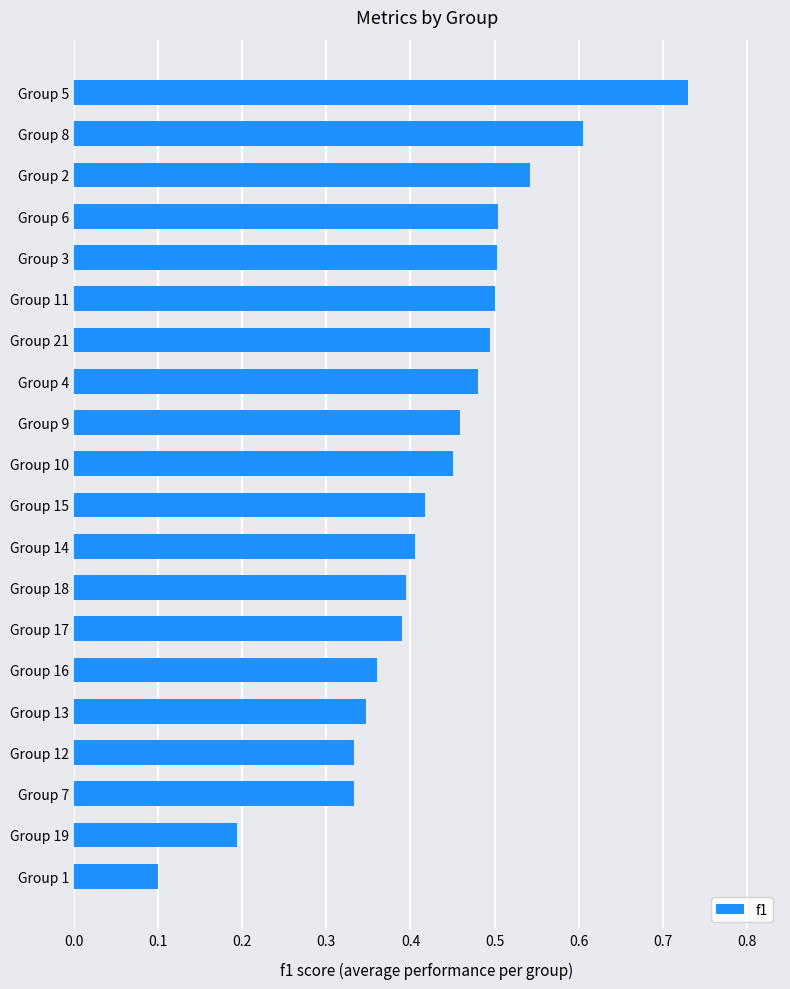

What is the sum of all values?

8.5